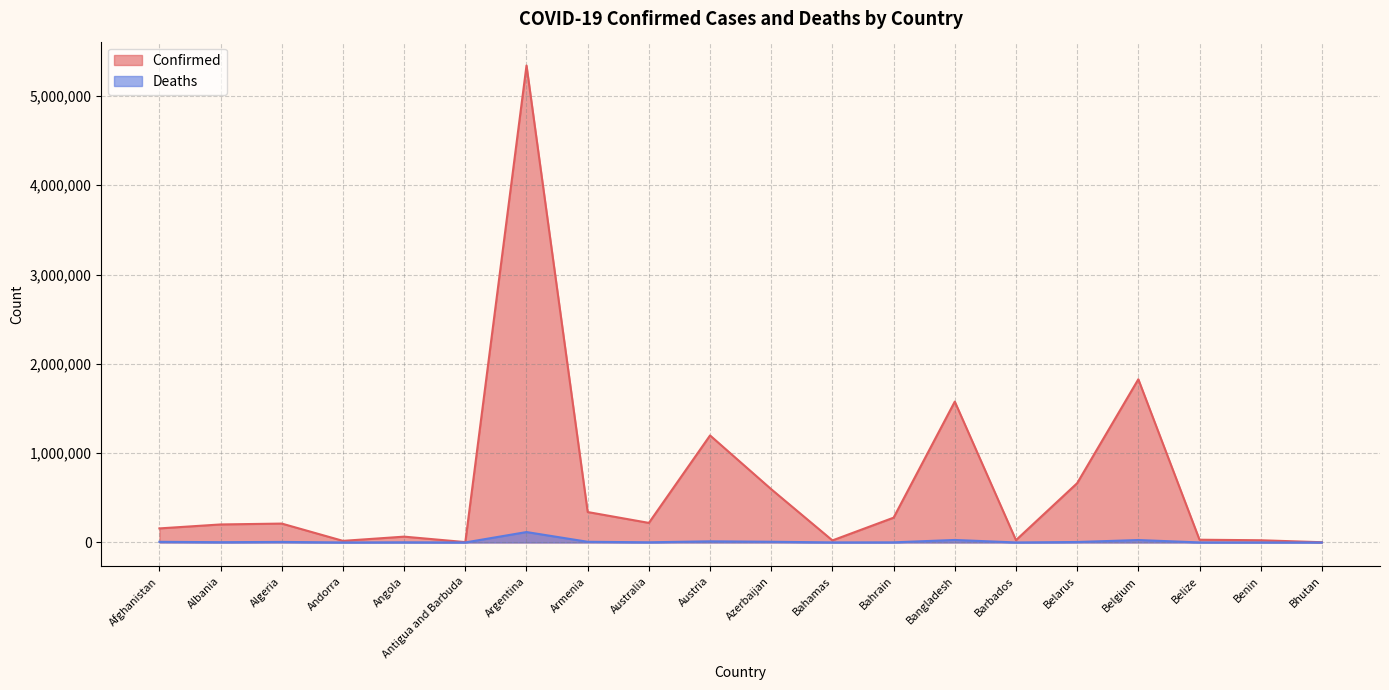

True or false: Confirmed and Deaths intersect in this chart.

False